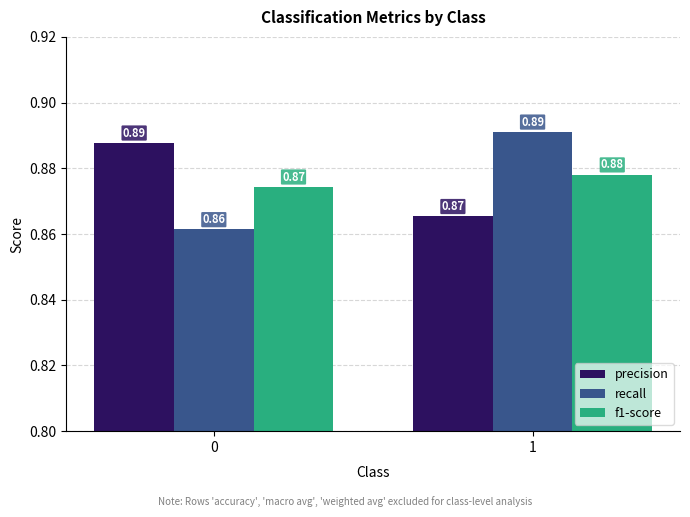

What is the sum of all f1-score values?

1.8